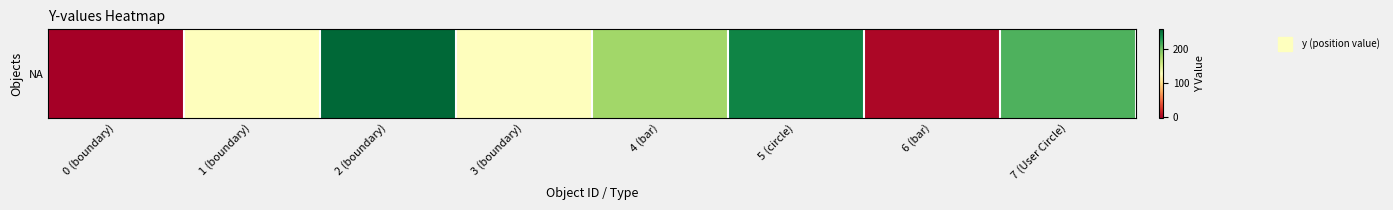

Between 5 (circle) and 6 (bar), which is larger?

5 (circle)